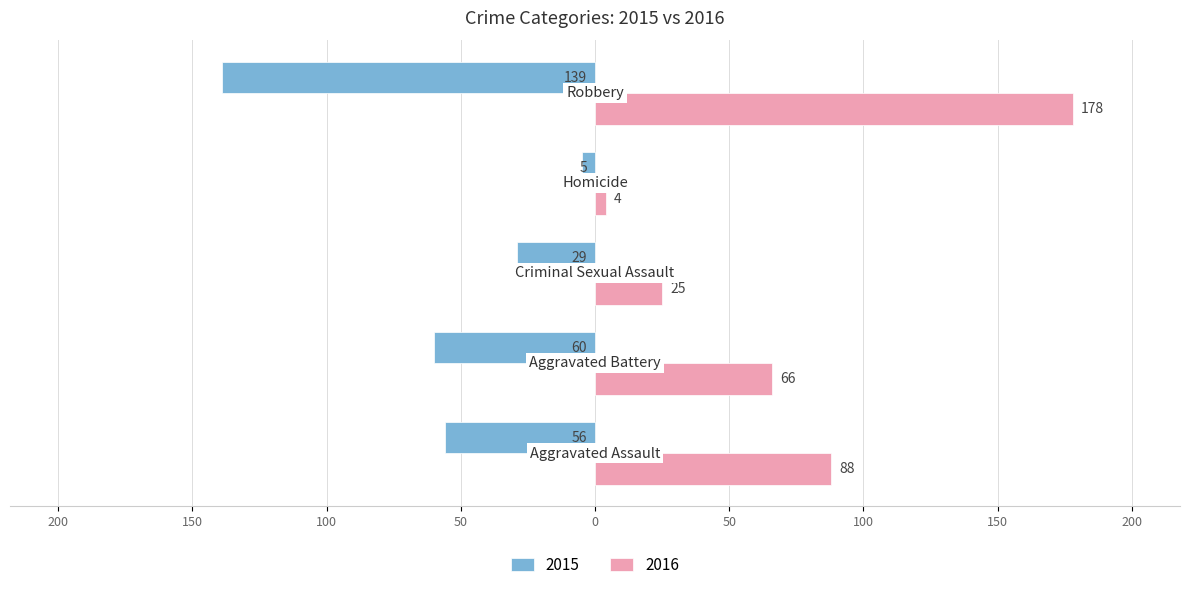

At which category is the sum across all series the highest?

Robbery